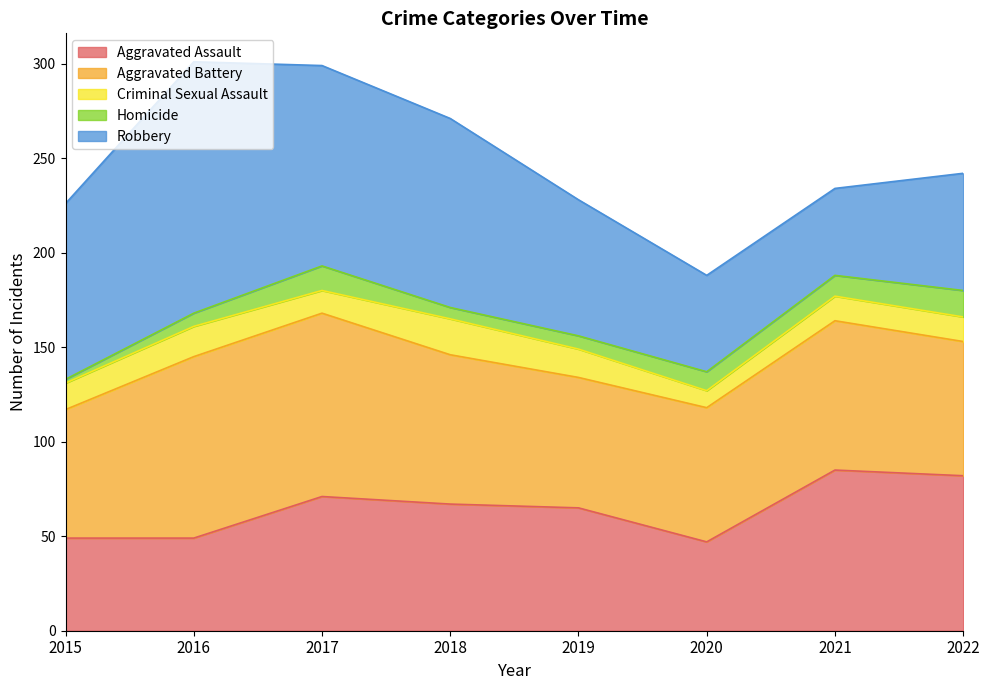

What is the smallest value displayed?

2